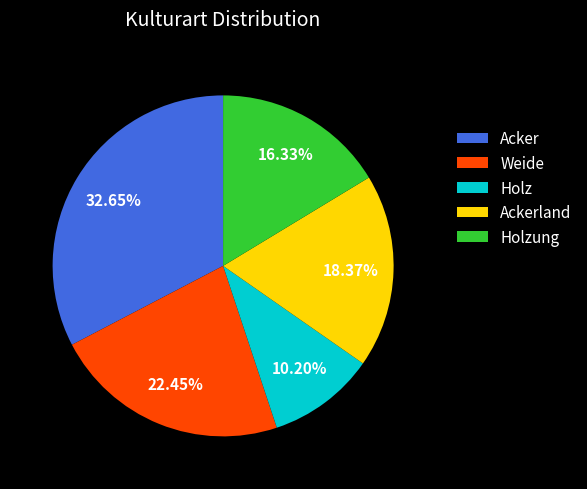

Does Holzung account for over 50% of the chart?

No